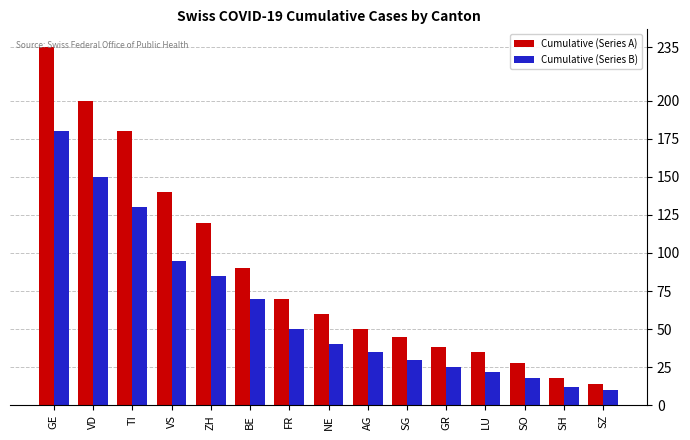

Reading right to left, transcribe all the data shown in this chart.

Cumulative (Series A): SZ=14	SH=18	SO=28	LU=35	GR=38	SG=45	AG=50	NE=60	FR=70	BE=90	ZH=120	VS=140	TI=180	VD=200	GE=235
Cumulative (Series B): SZ=10	SH=12	SO=18	LU=22	GR=25	SG=30	AG=35	NE=40	FR=50	BE=70	ZH=85	VS=95	TI=130	VD=150	GE=180